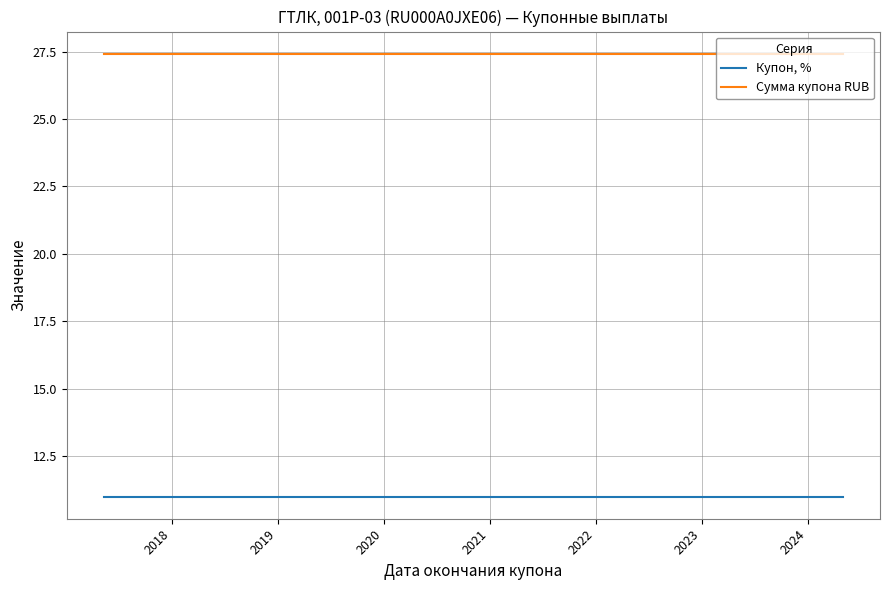

Which series has the largest total across all categories?

Сумма купона RUB